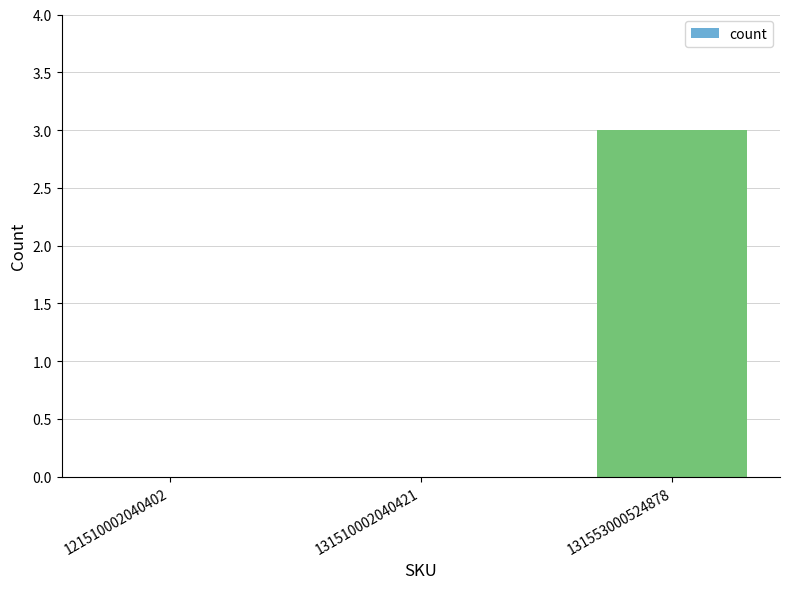

The chart shows a value of -1 at 121510002040402. True or false?

False